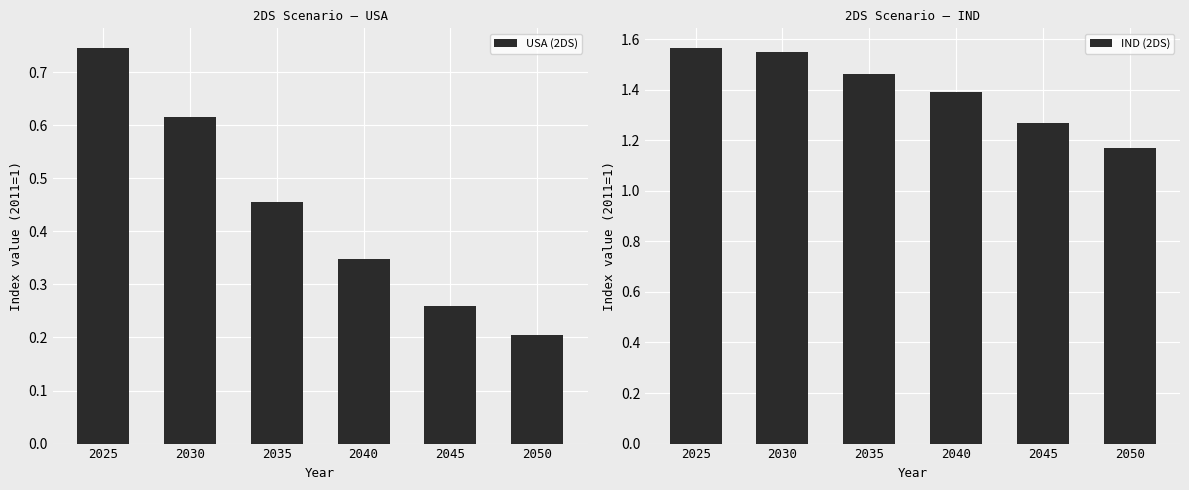

What is the spread (max minus min) of values at 2045?

1.0